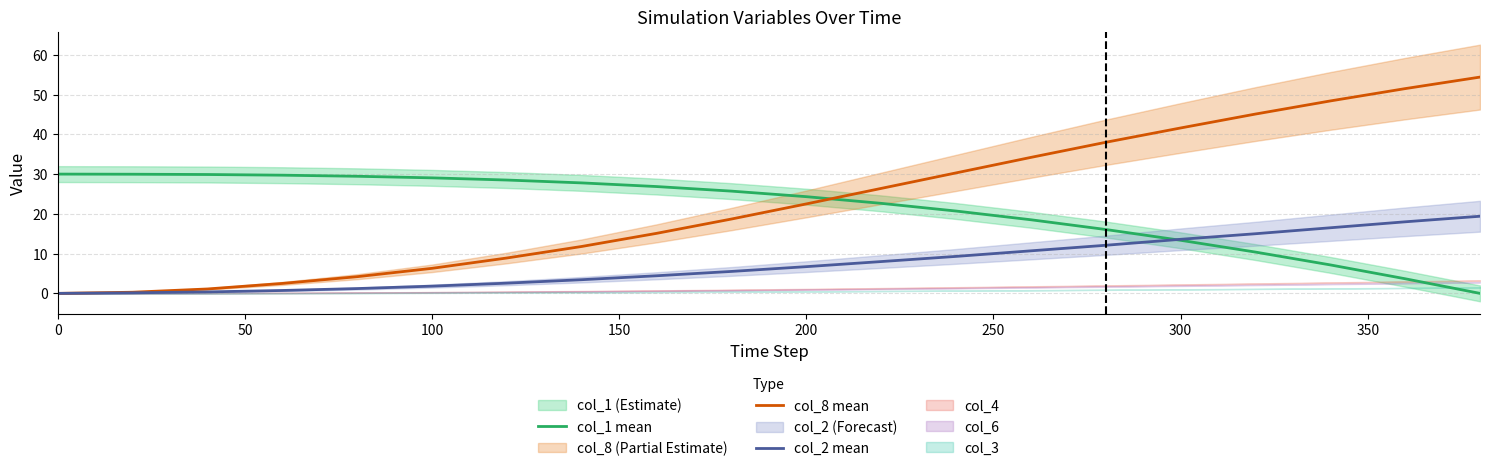

True or false: col_1 mean has a value of 24.3 at 200.

True